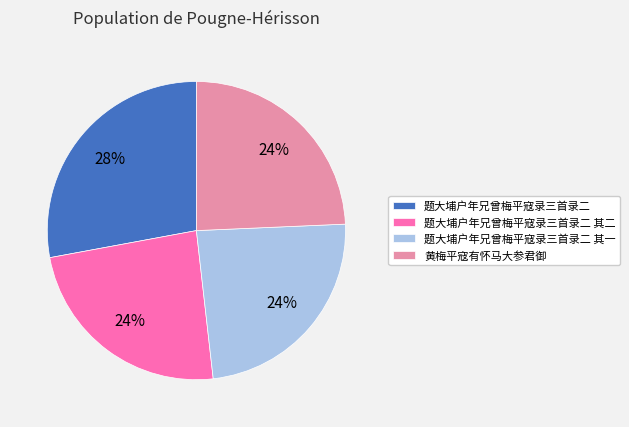

Between 题大埔户年兄曾梅平寇录三首录二 and 题大埔户年兄曾梅平寇录三首录二 其一, which is larger?

题大埔户年兄曾梅平寇录三首录二